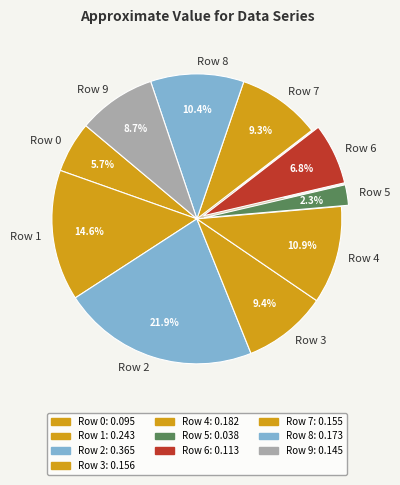

Is there any slice that represents more than half of the pie?

No